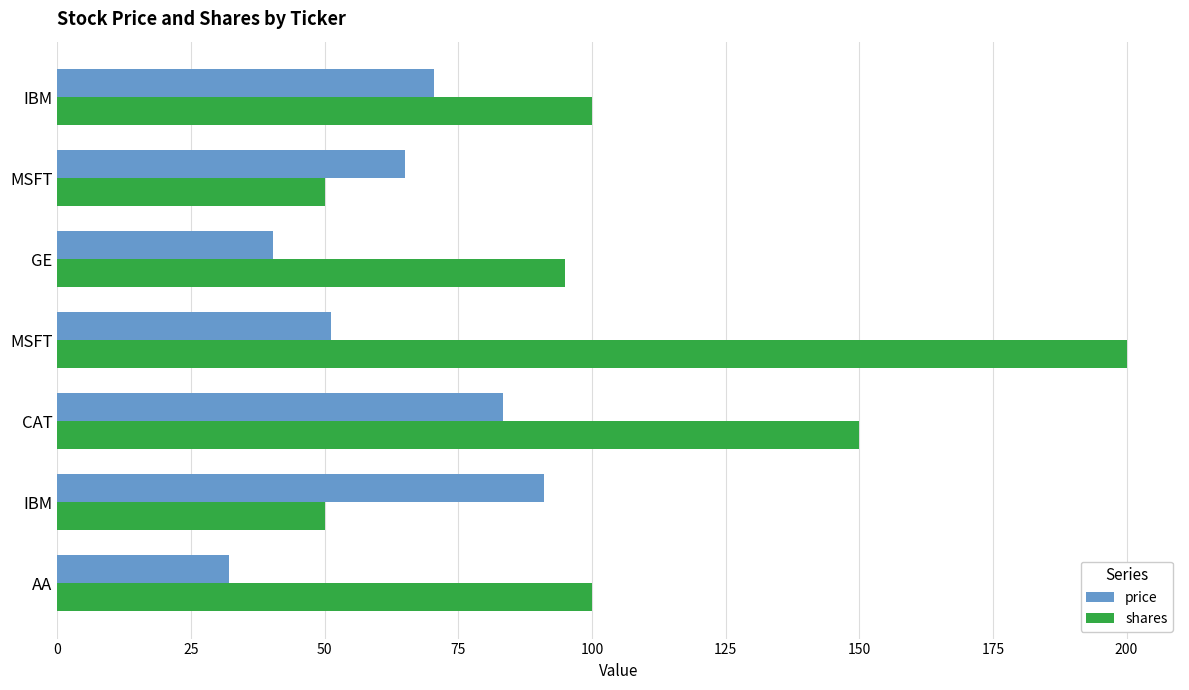

List the series in order of their overall mean, lowest first.

price, shares